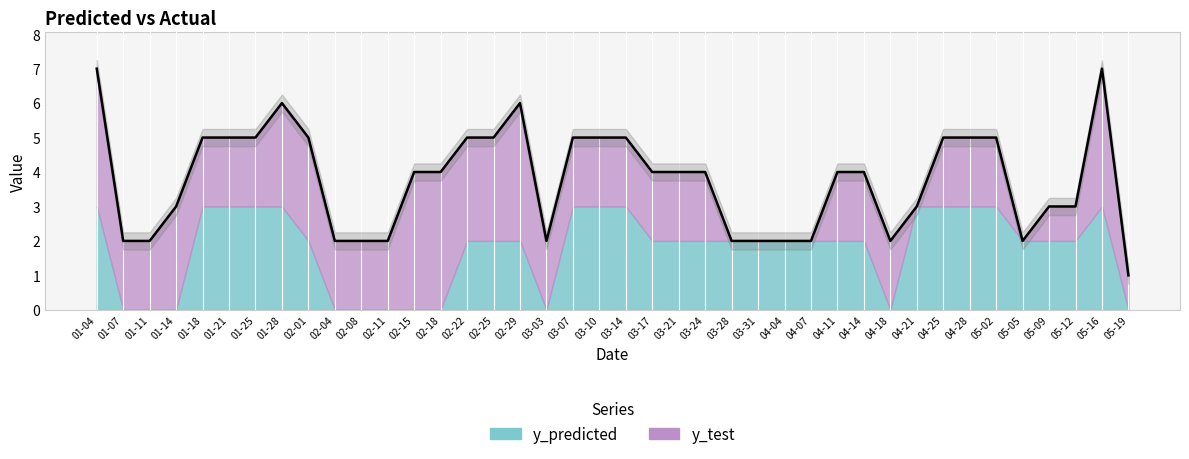

Which series has the largest total across all categories?

y_test